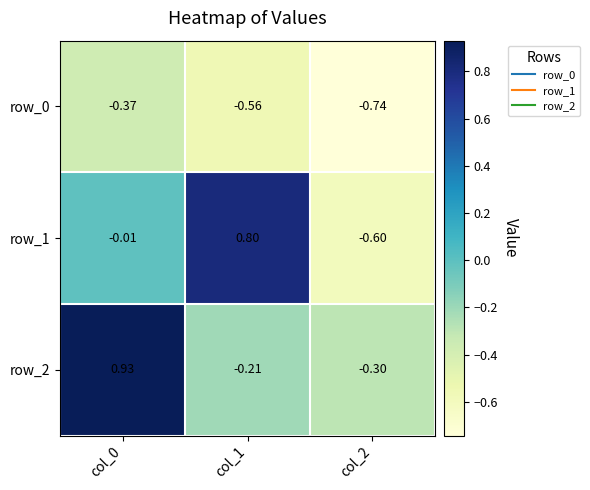

Is the value of row_0 at col_0 greater than the value of row_2 at col_0?

No